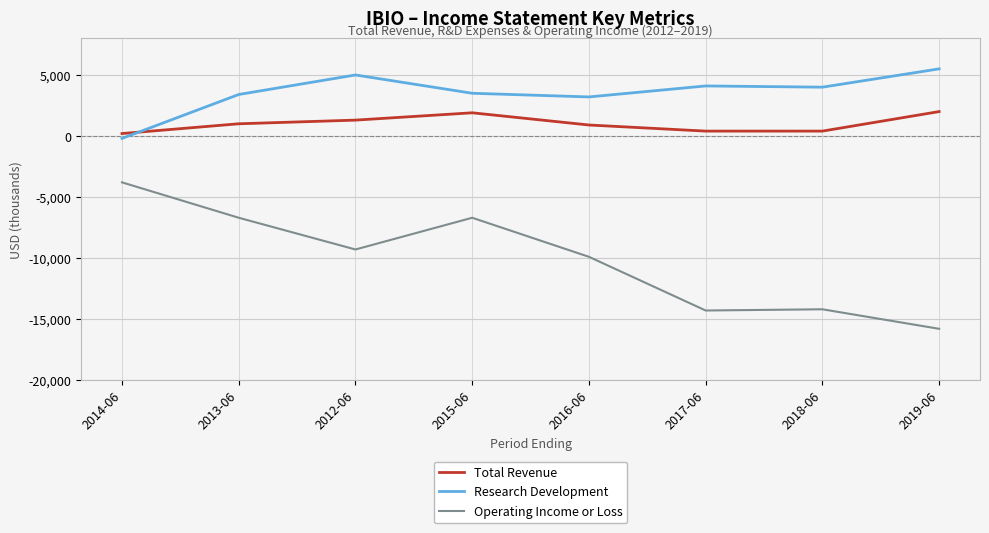

What is the highest value of the Total Revenue series?

2000